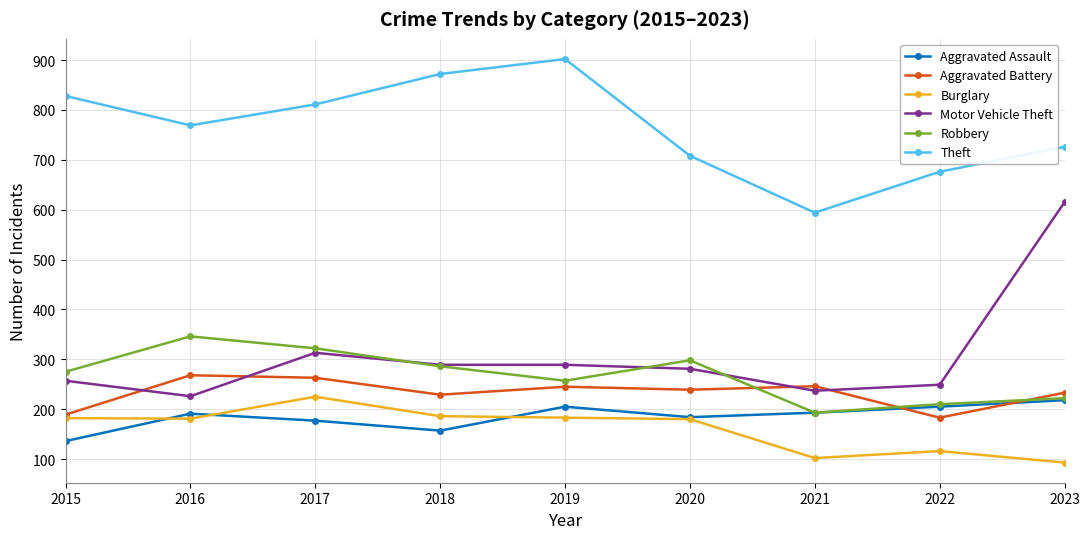

The Aggravated Assault series shows 45 at 2017. True or false?

False